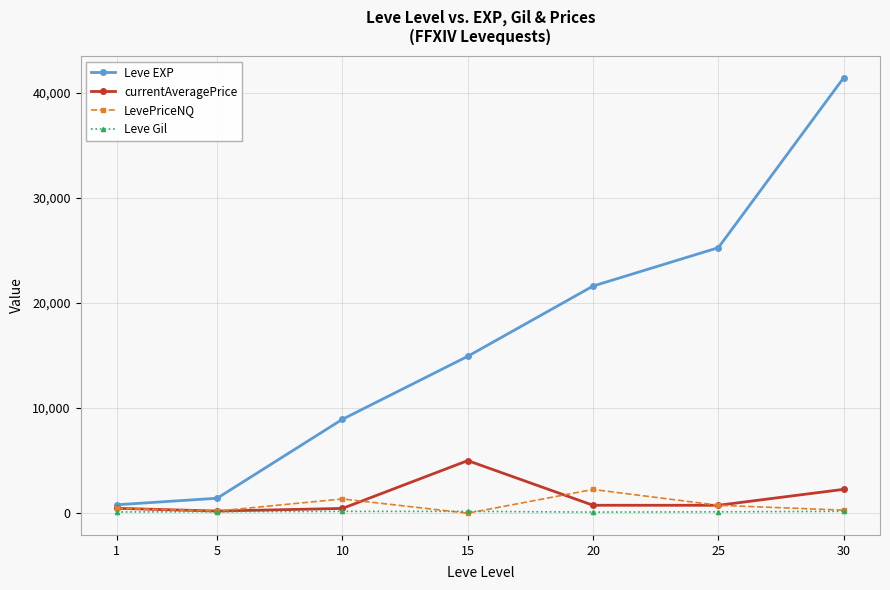

What is the maximum value shown in the chart?

41410.0